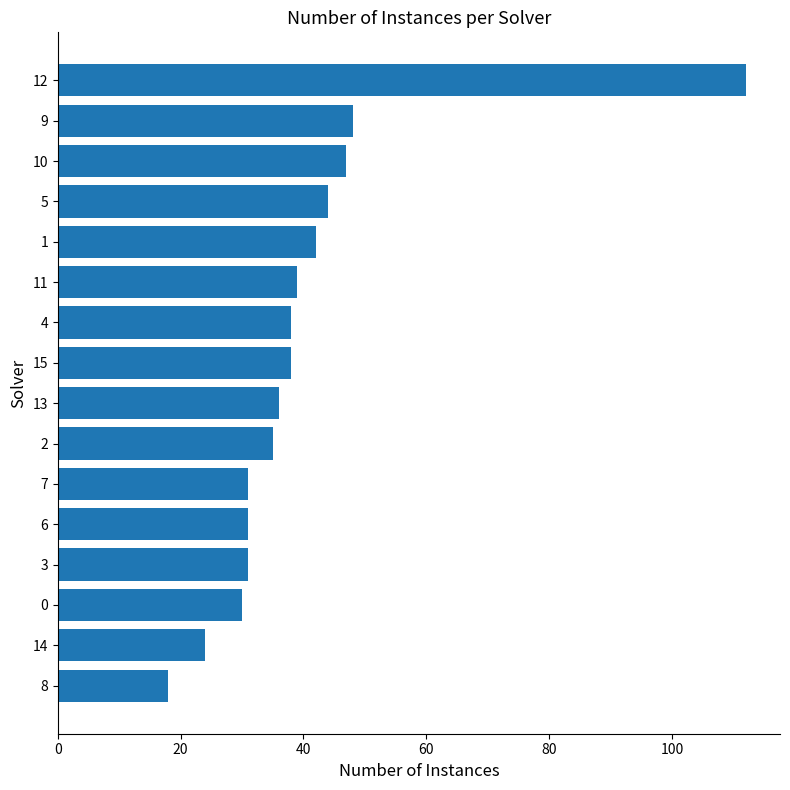

Reading top to bottom, extract all data points from this chart.

12=112	9=48	10=47	5=44	1=42	11=39	4=38	15=38	13=36	2=35	7=31	6=31	3=31	0=30	14=24	8=18